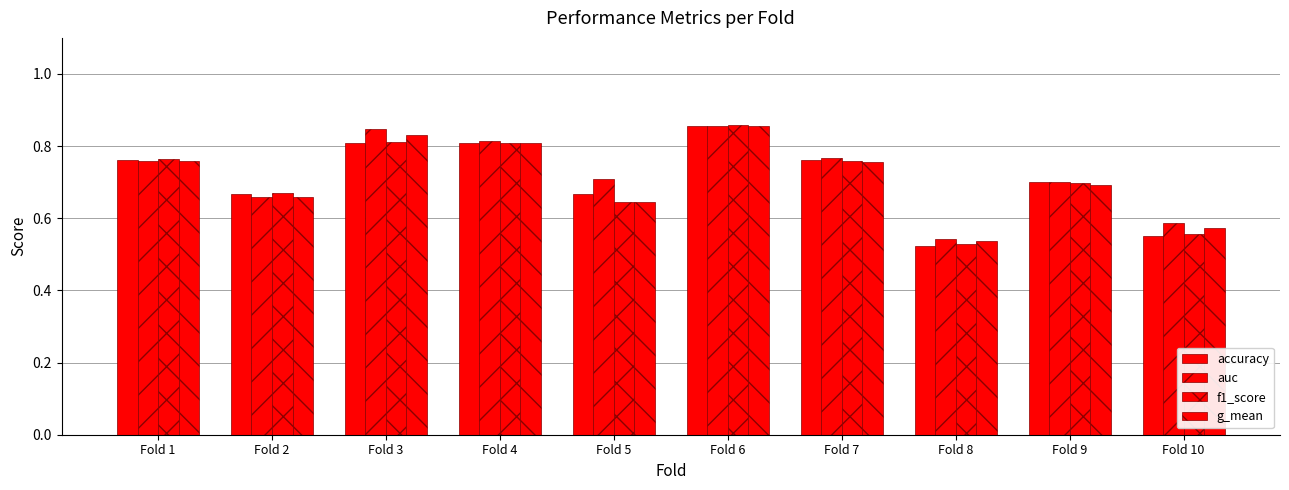

At which category is the sum across all series the highest?

Fold 6